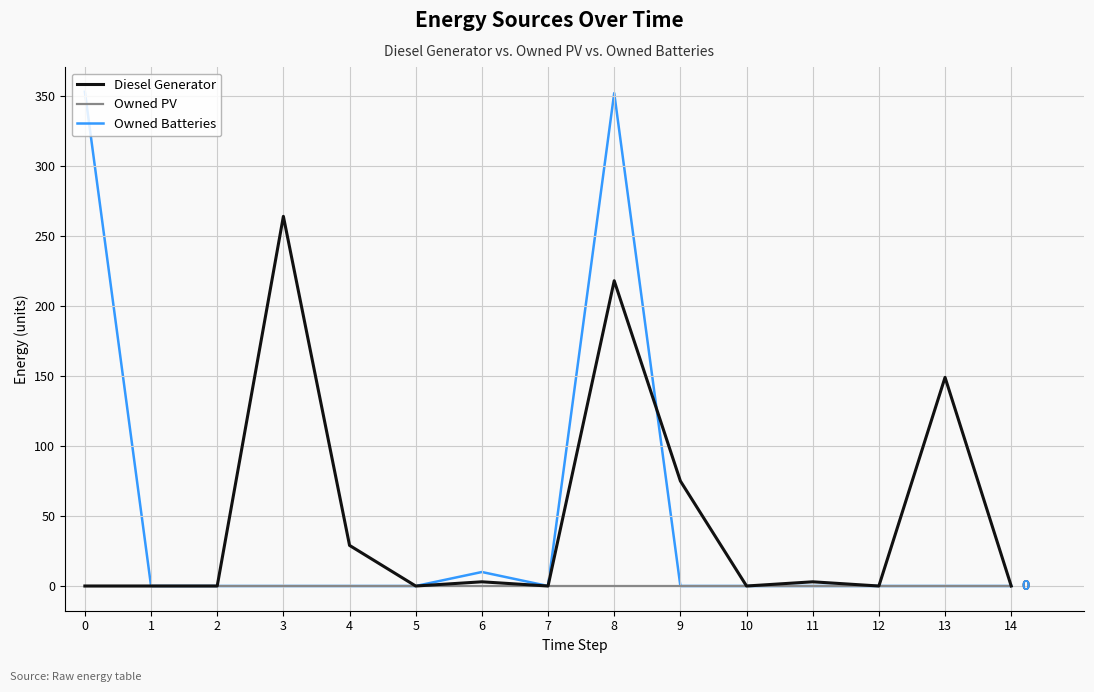

At which category is the sum across all series the highest?

8